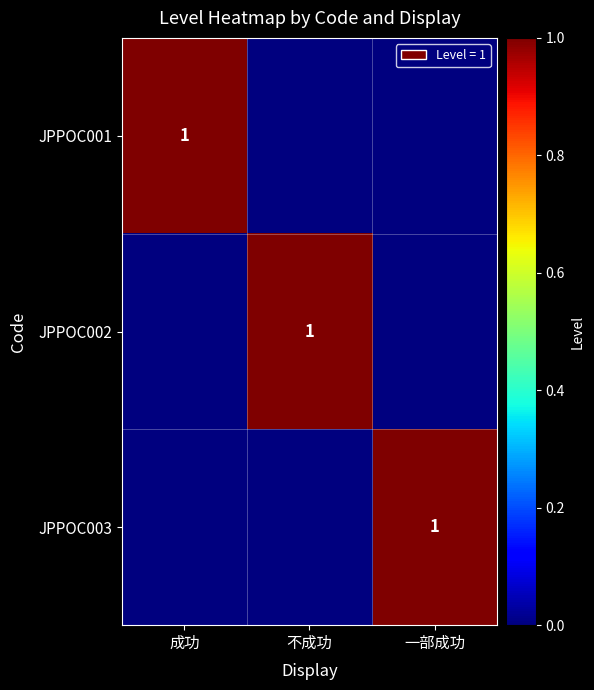

The JPPOC002 series shows 2 at 不成功. True or false?

False